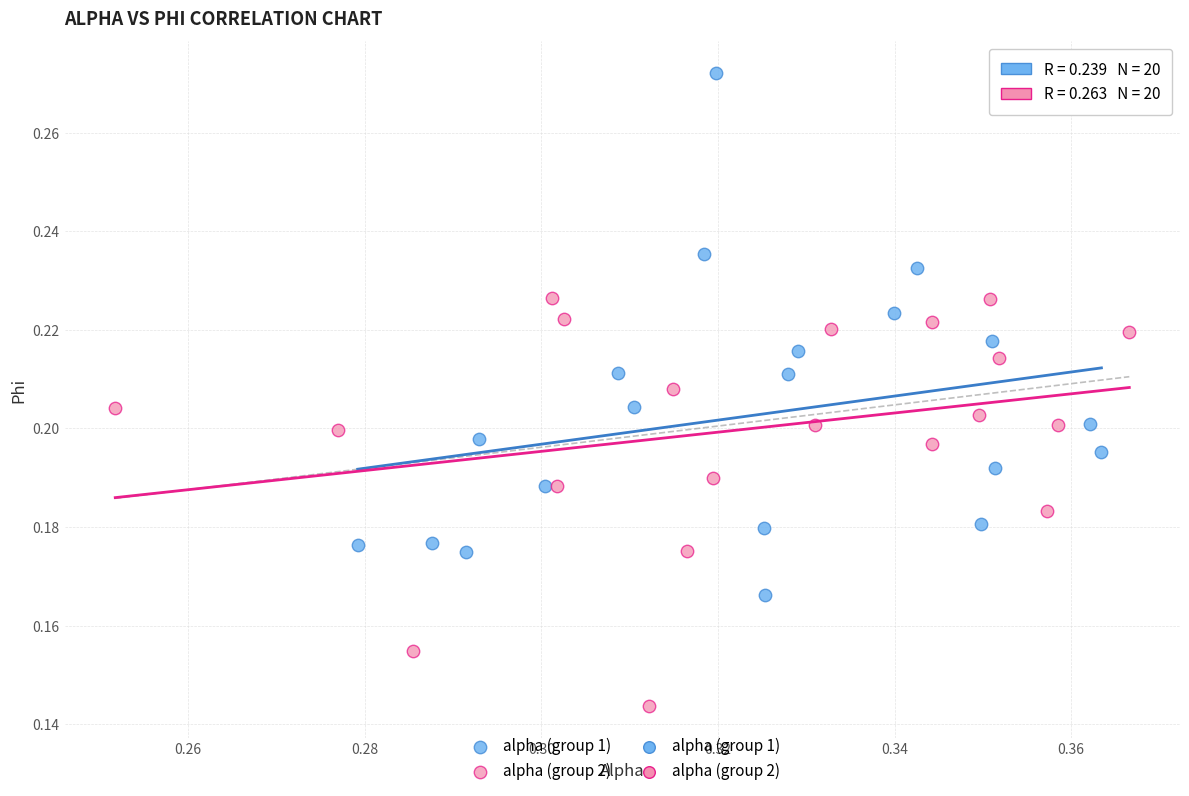

Which series contains the lowest Y value?

alpha (group 2)